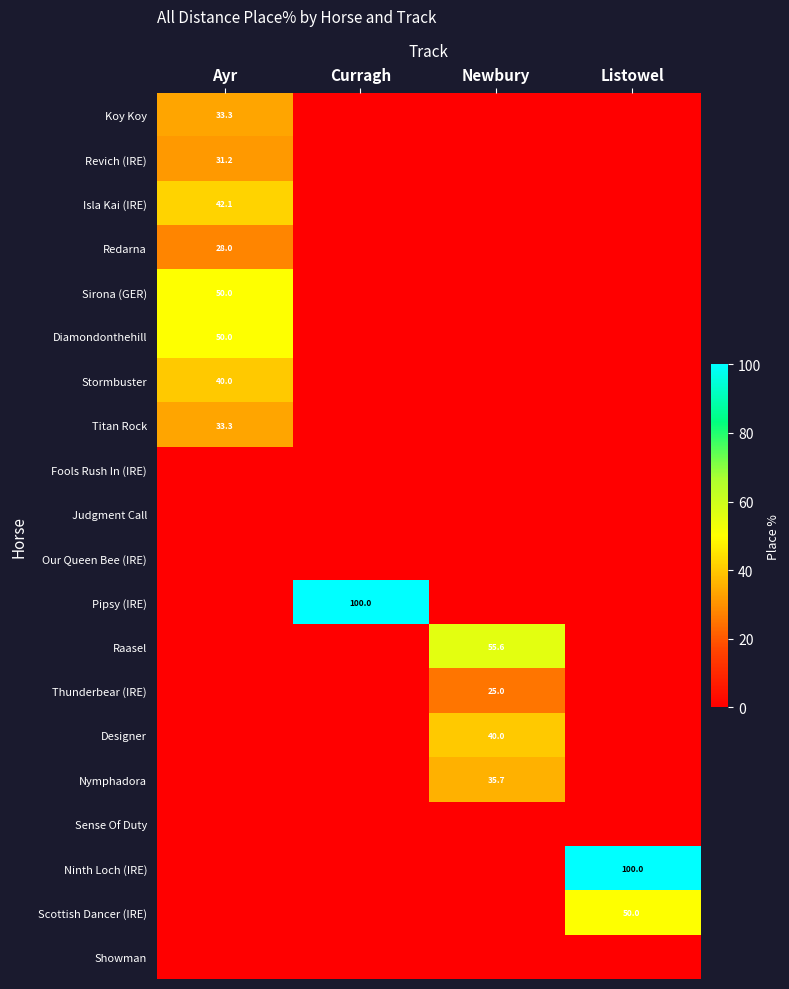

Is it true that Ninth Loch (IRE) equals 176.6 at Listowel?

False